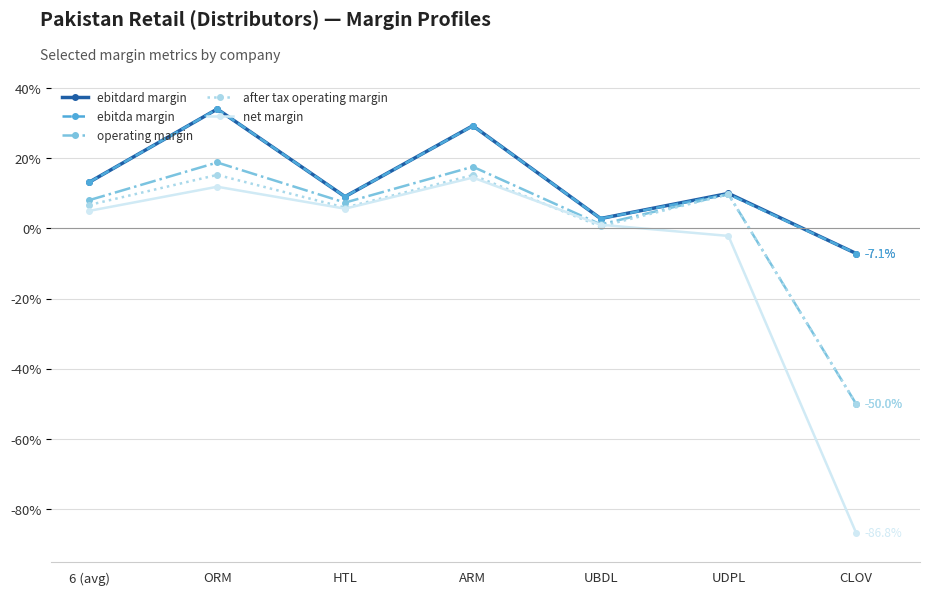

What position from the left is UDPL?

6